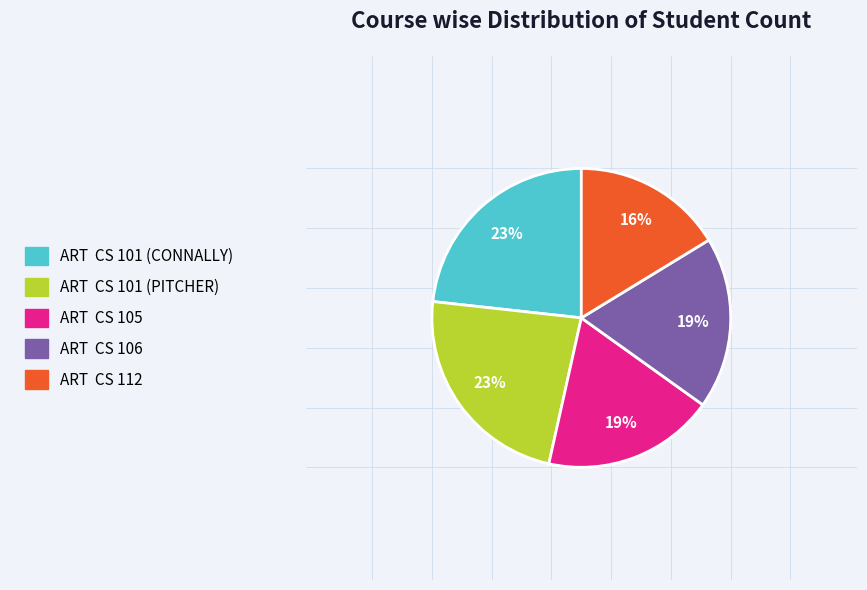

How many slices are in this pie chart?

5